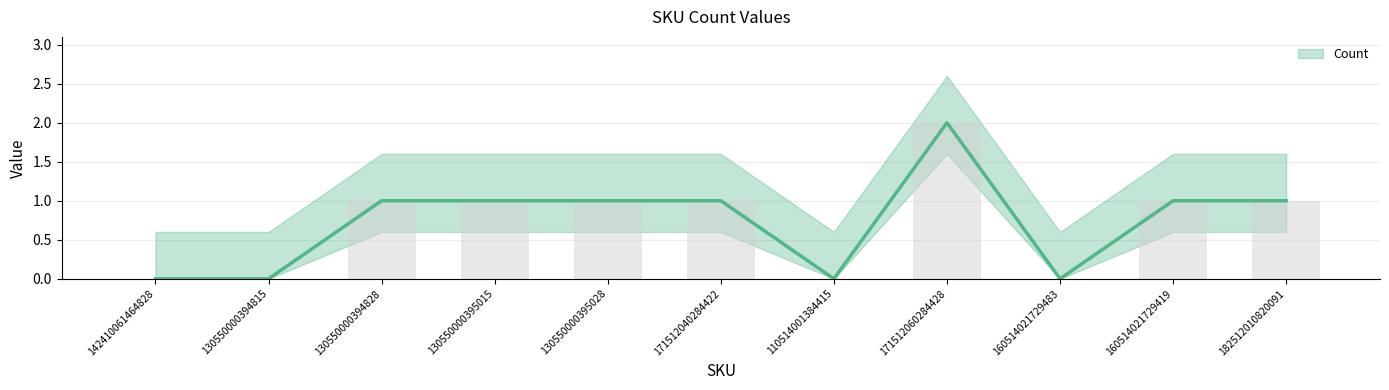

How many bars are there in total?

11